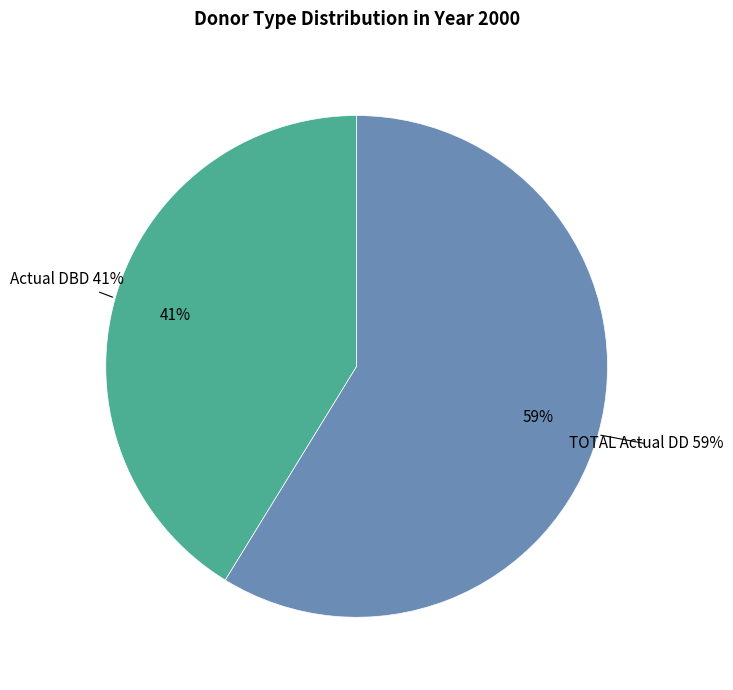

To the nearest percent, what is the difference between the TOTAL Actual DD and Actual DBD slice percentages?

18%